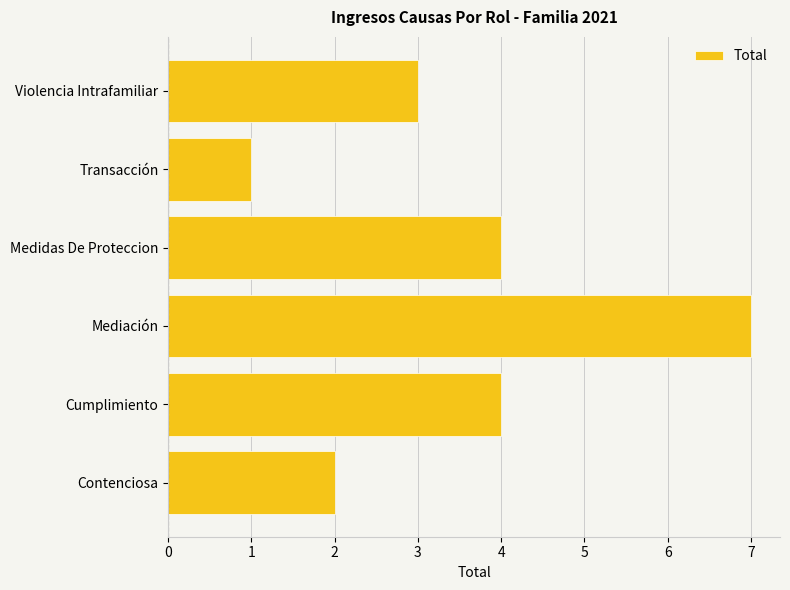

Approximately how many times larger is the value at Transacción compared to Contenciosa?

0.5